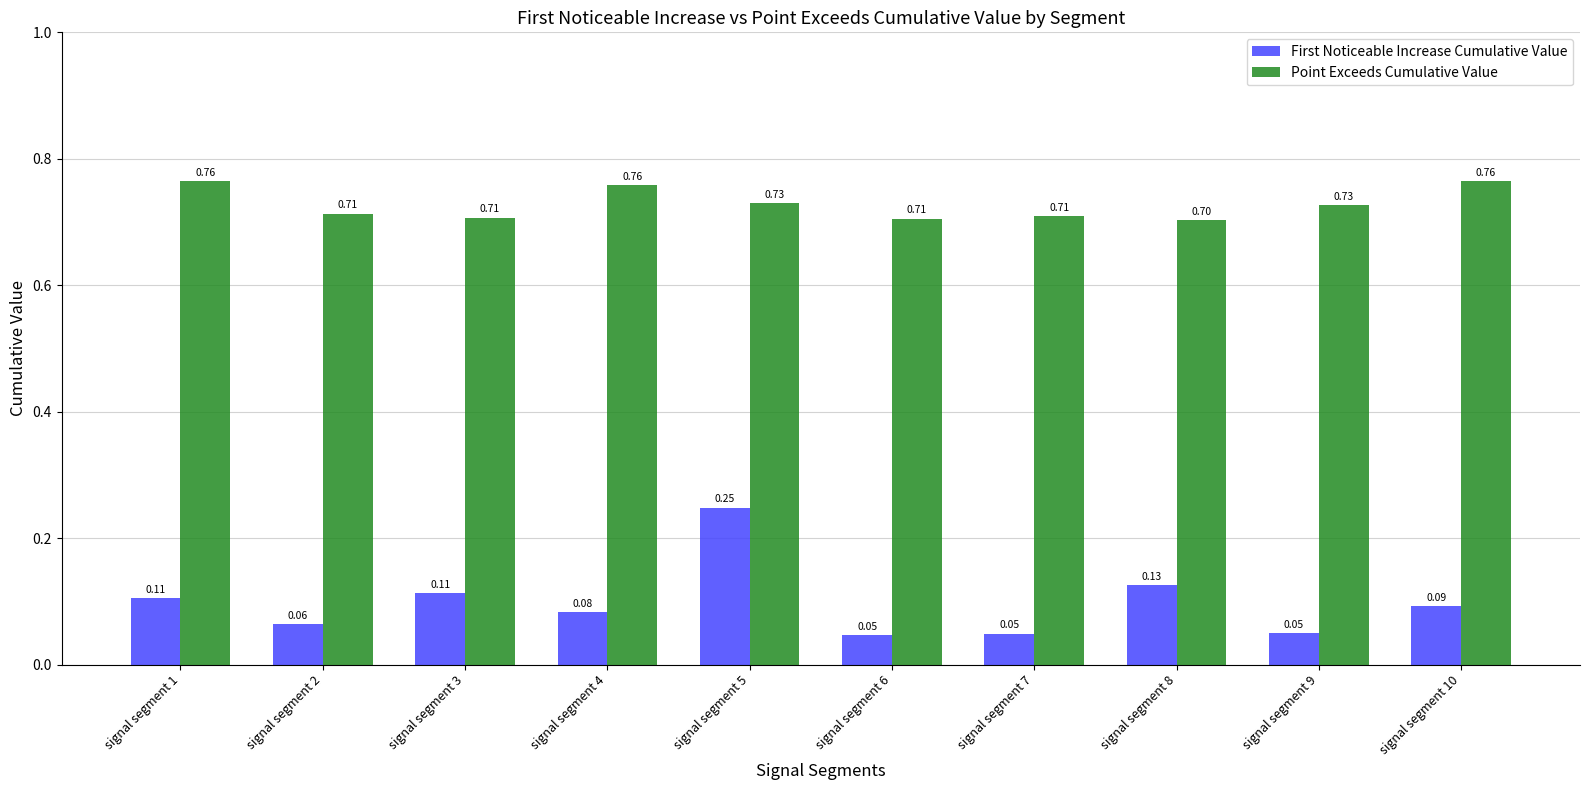

How many distinct data groups are displayed?

2